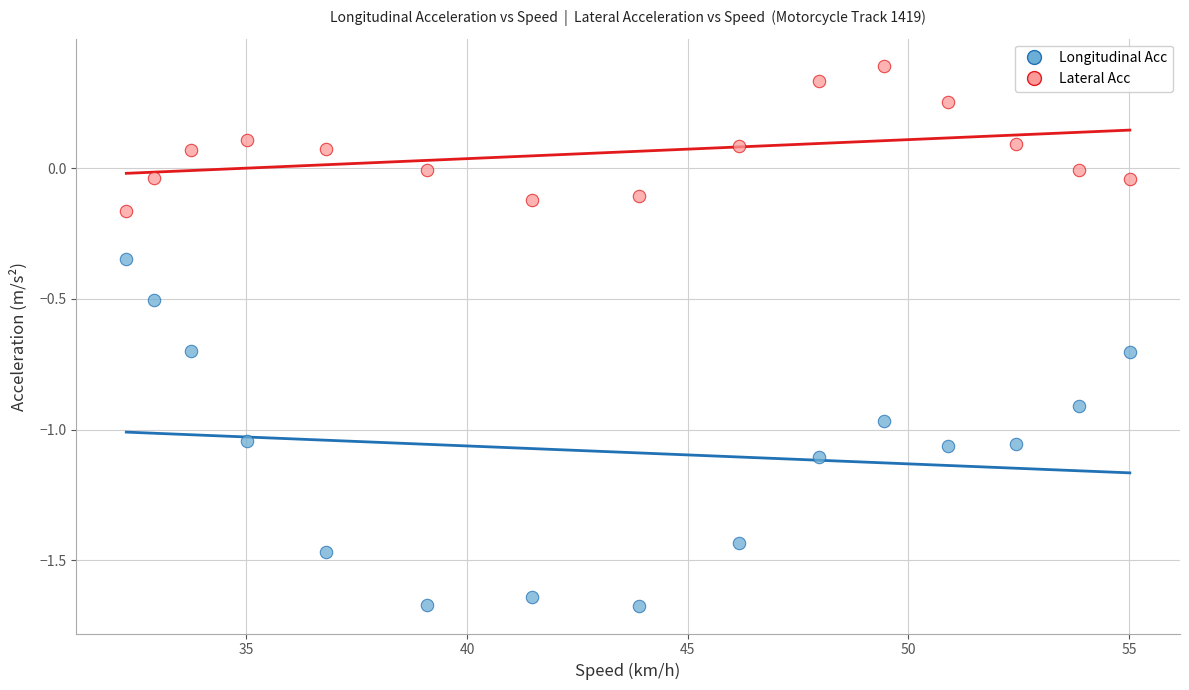

Which series reaches the minimum Y coordinate?

Longitudinal Acc